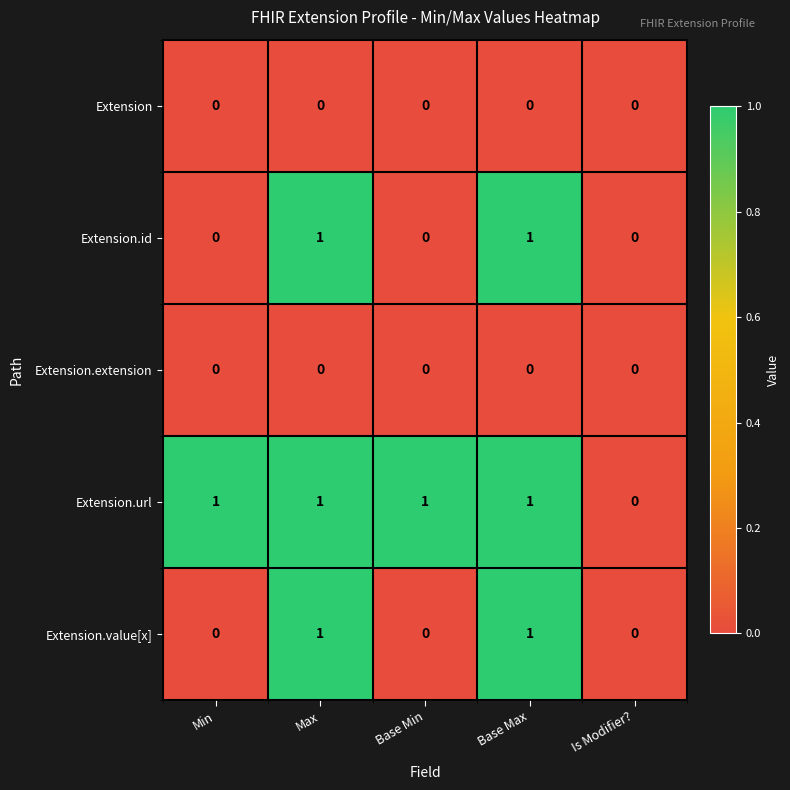

Which series has the largest total across all categories?

Extension.url